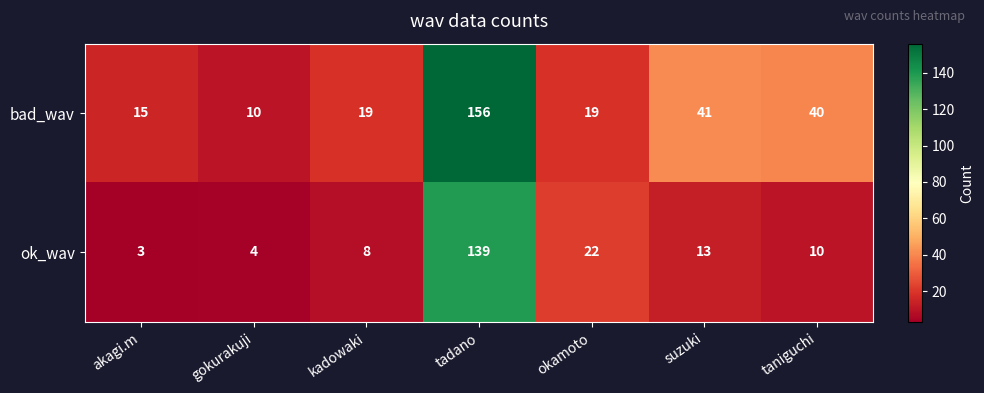

Where does the ok_wav series first go above 10?

tadano